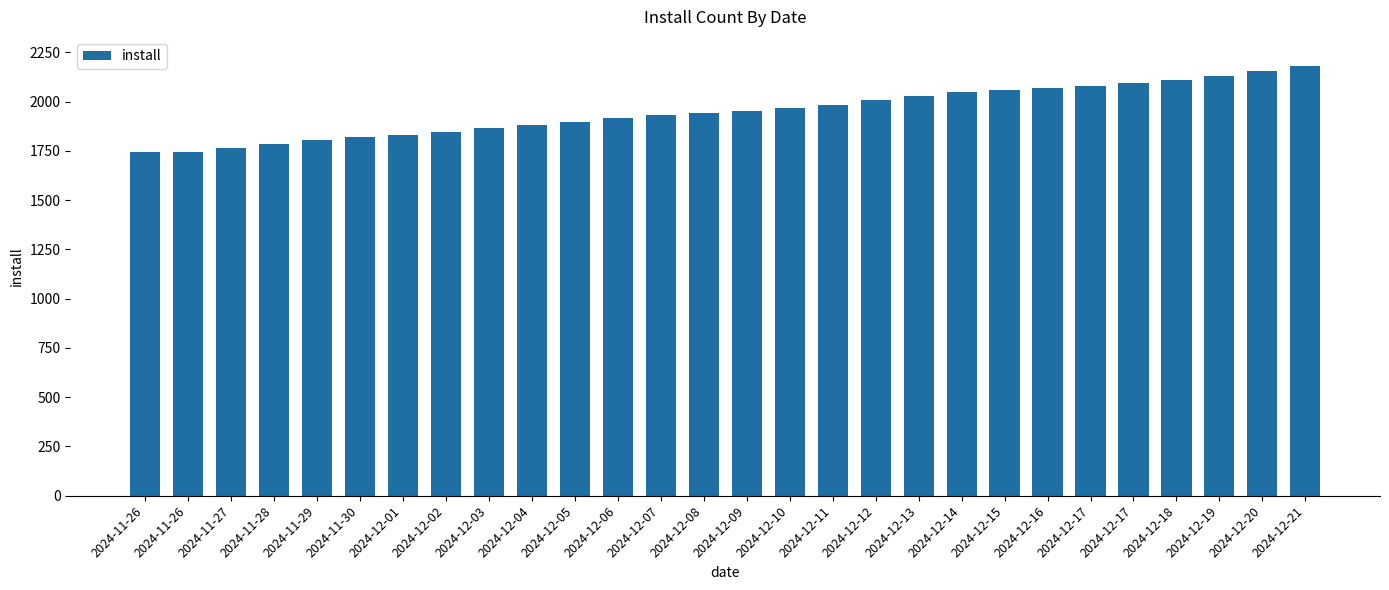

What is the change in value from 2024-11-30 to 2024-12-16?

+248